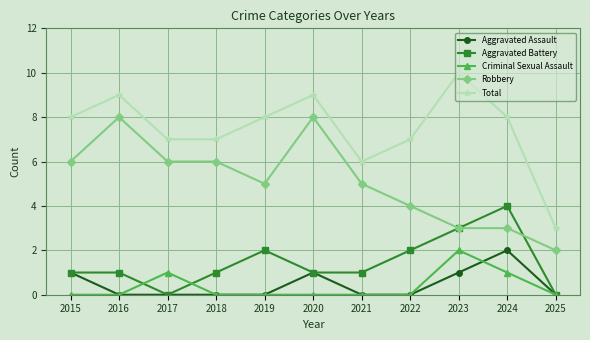

True or false: Robbery and Criminal Sexual Assault intersect in this chart.

False